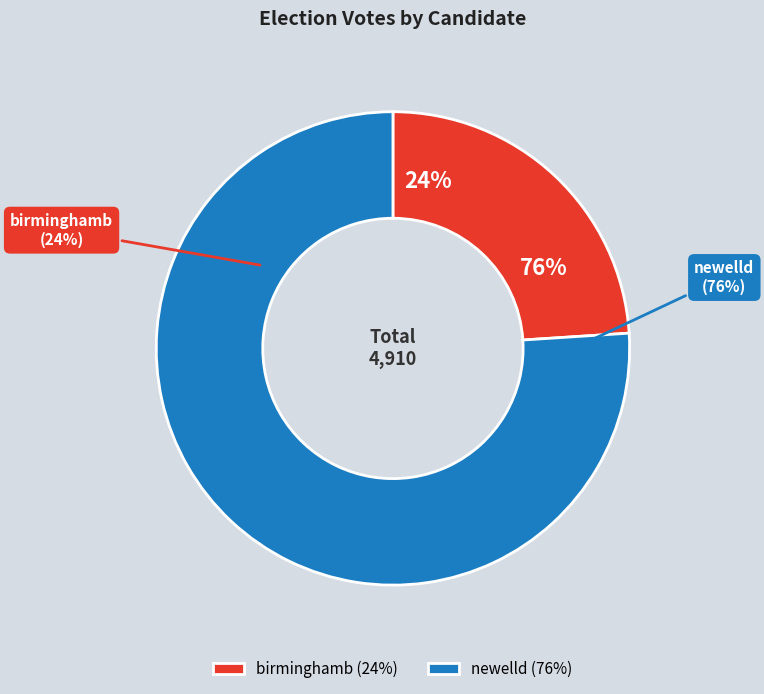

Do birminghamb and newelld together represent more than half of the pie?

Yes